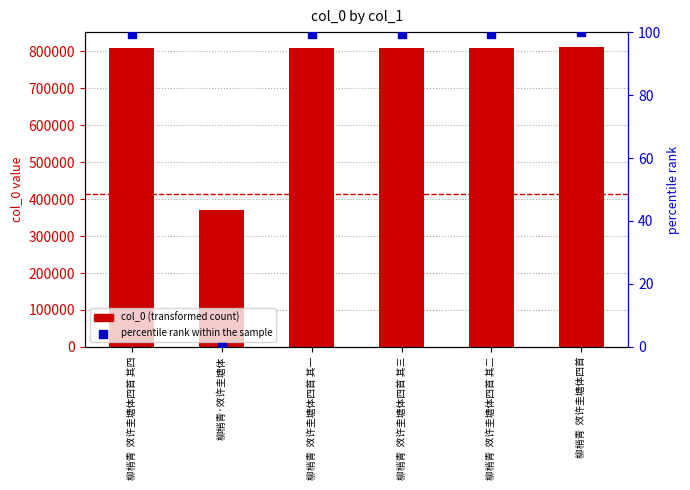

What is the total value across all series at 柳梢青  效许圭塘体四首 其一?

808376.3